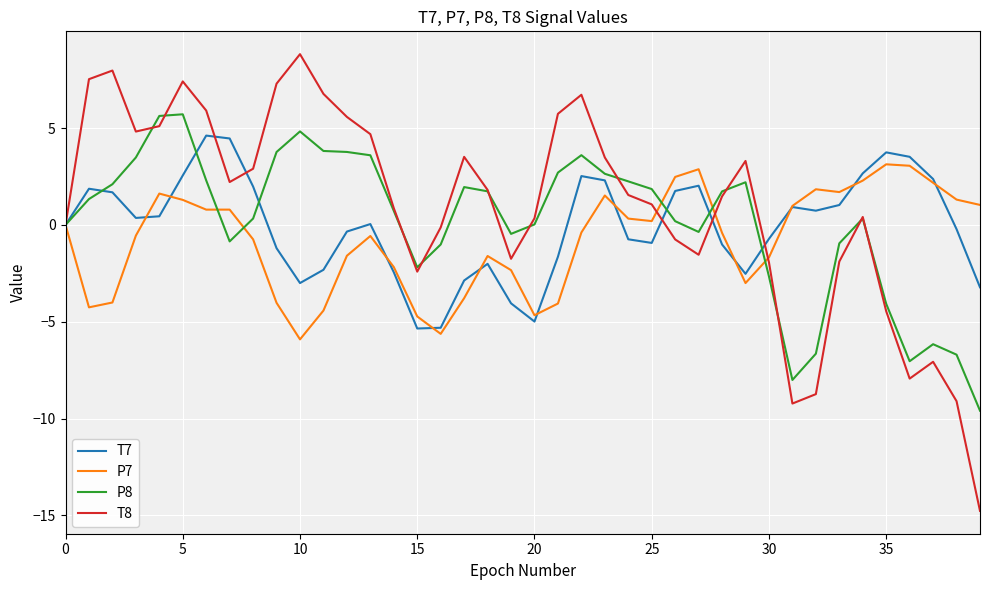

What is the difference between the second highest and minimum values in the T8 series?

22.7